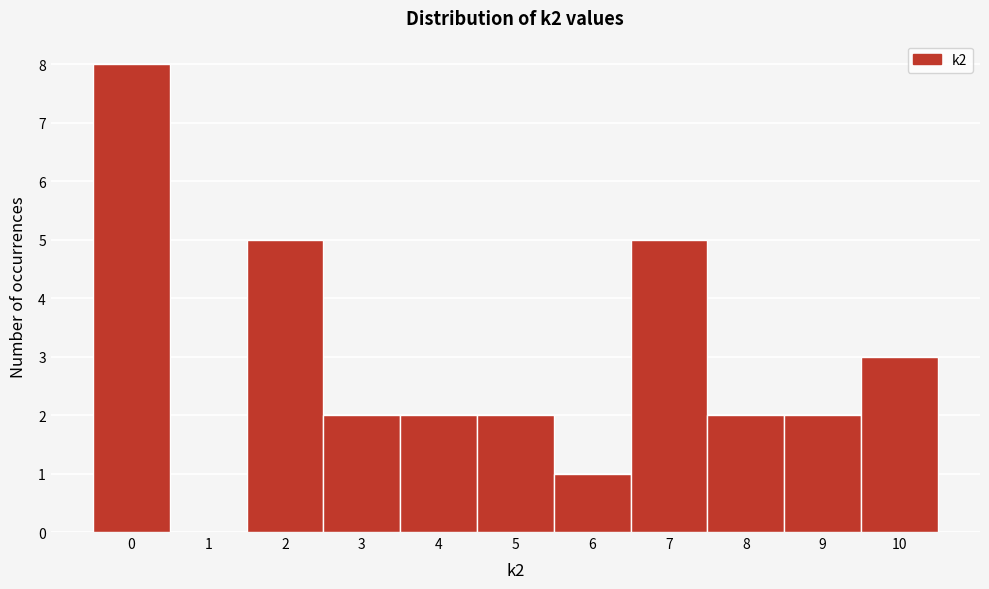

Reading left to right, transcribe this chart: for each bar, give the range it covers on the x-axis and its height. The values are not printed on the chart, so give them approximately, as read against the axis.

-0.5 to 0.5: 8
0.5 to 1.5: 0
1.5 to 2.5: 5
2.5 to 3.5: 2
3.5 to 4.5: 2
4.5 to 5.5: 2
5.5 to 6.5: 1
6.5 to 7.5: 5
7.5 to 8.5: 2
8.5 to 9.5: 2
9.5 to 10.5: 3